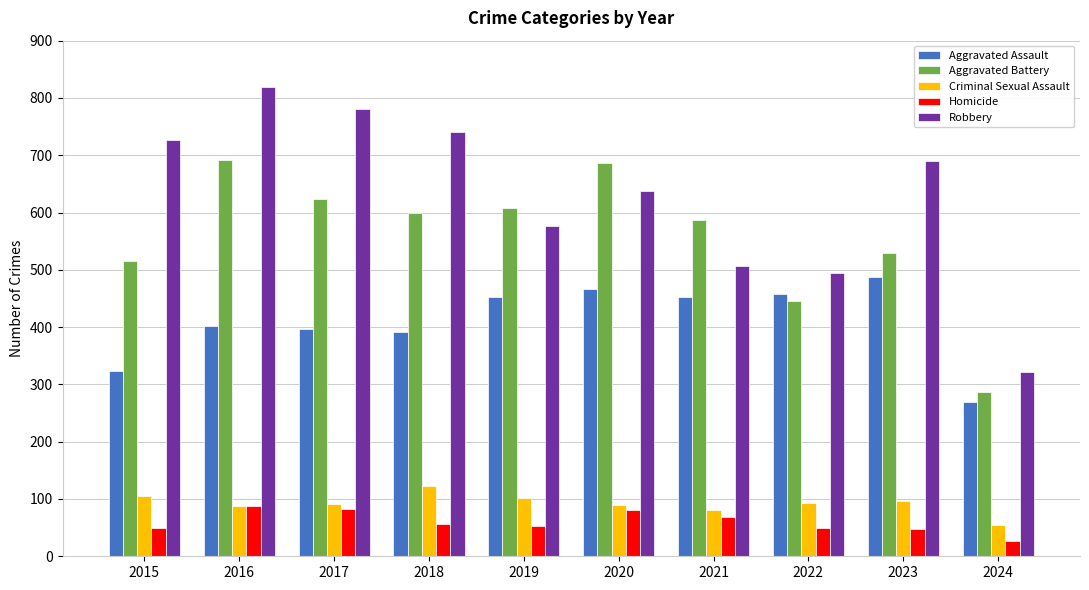

The value of Homicide at 2015 is 50. True or false?

True